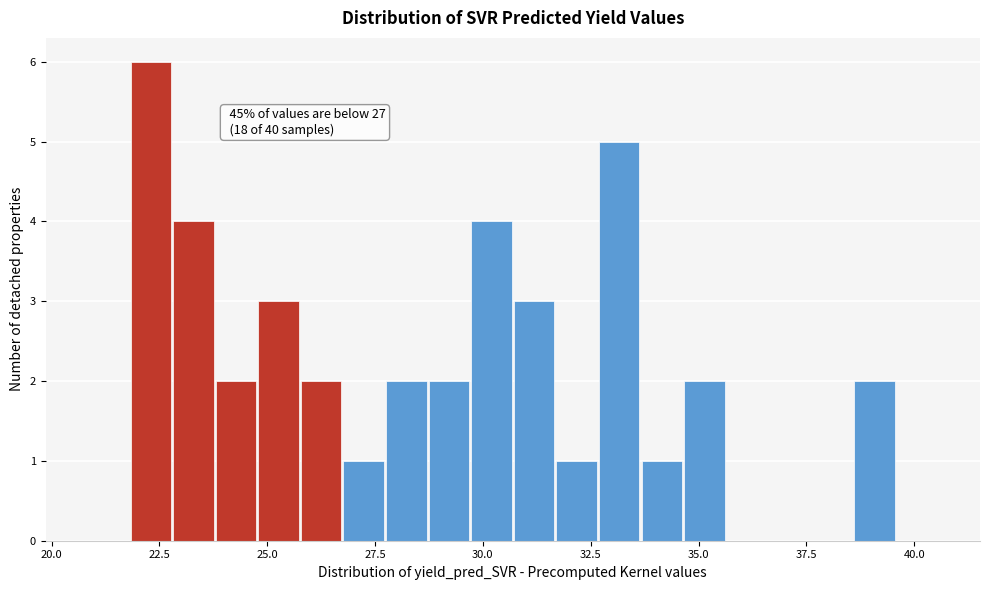

Read against the x-axis, roughly where is the centre of the tallest bar?

22.5